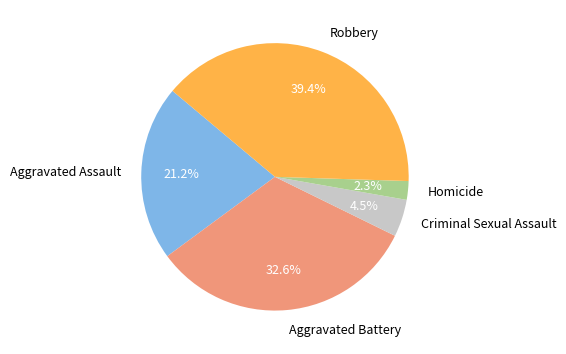

Rank the categories by value from lowest to highest.

Homicide, Criminal Sexual Assault, Aggravated Assault, Aggravated Battery, Robbery